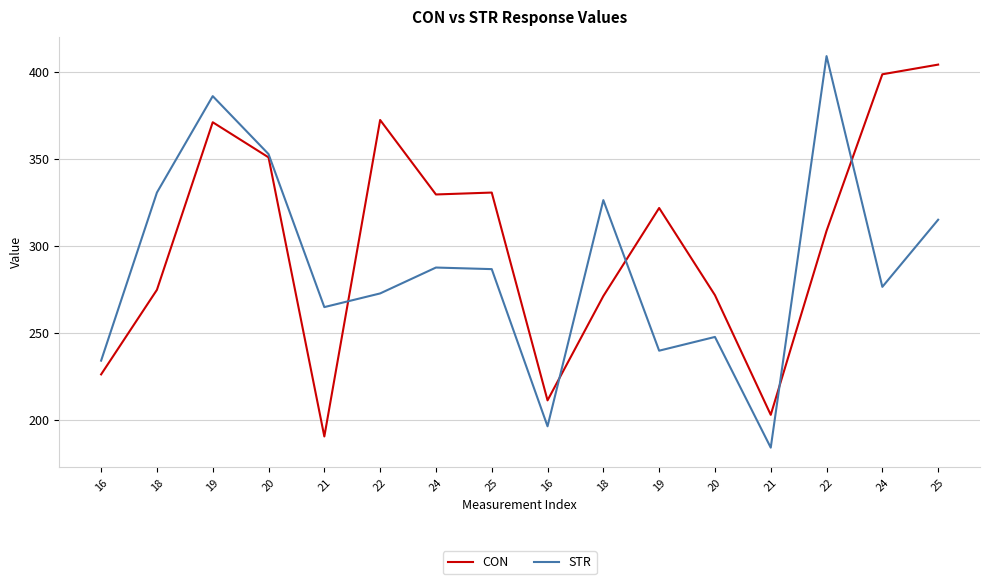

How many lines are shown in the chart?

2